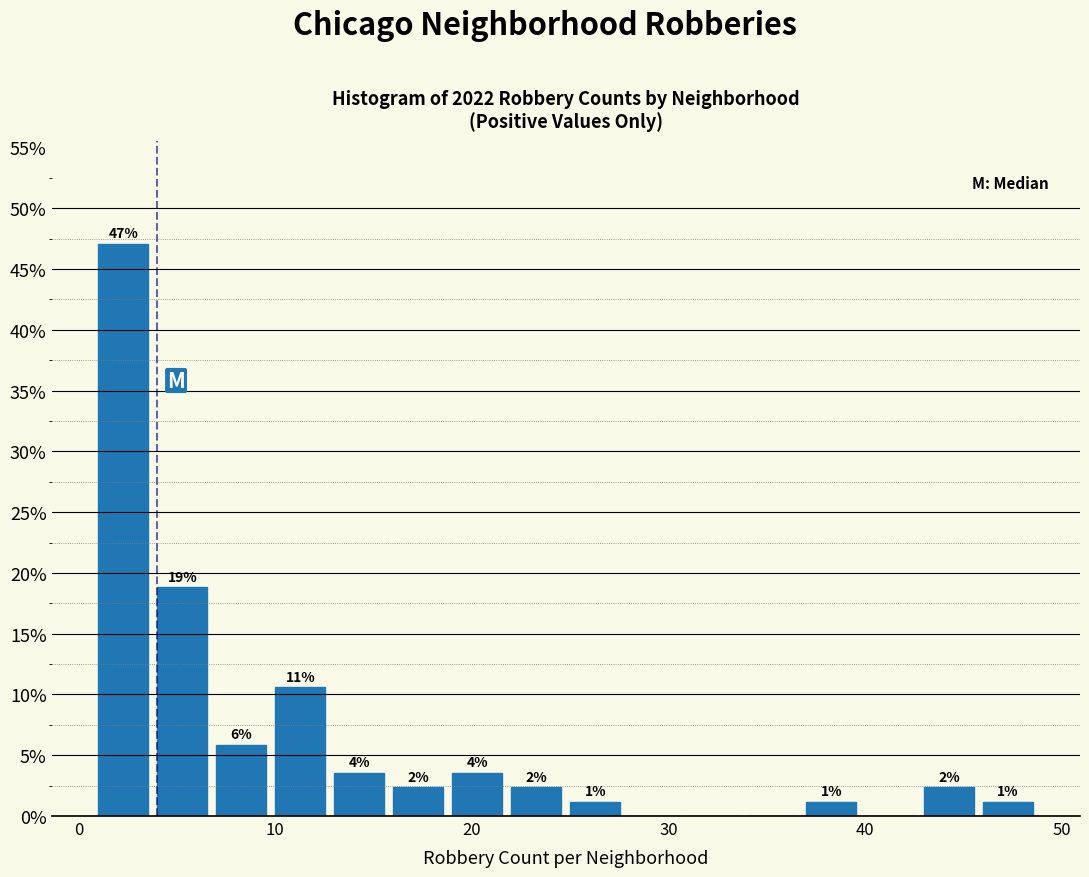

Around what value on the x-axis is the tallest bar? Give the approximate position of its centre, as read against the axis.

2